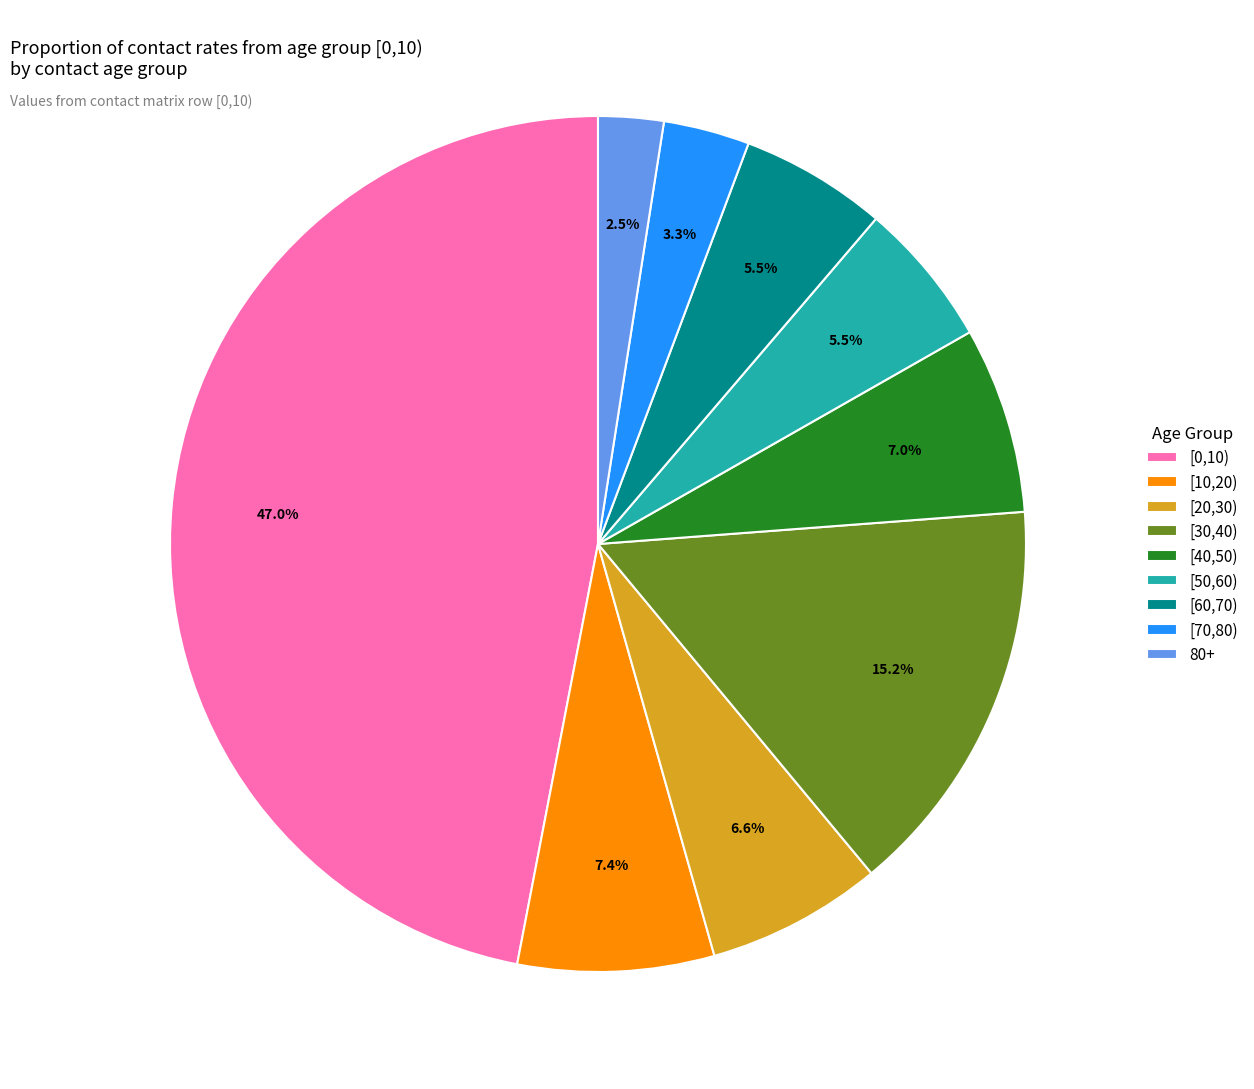

To the nearest percent, what is the difference between the [50,60) and 80+ slice percentages?

3%